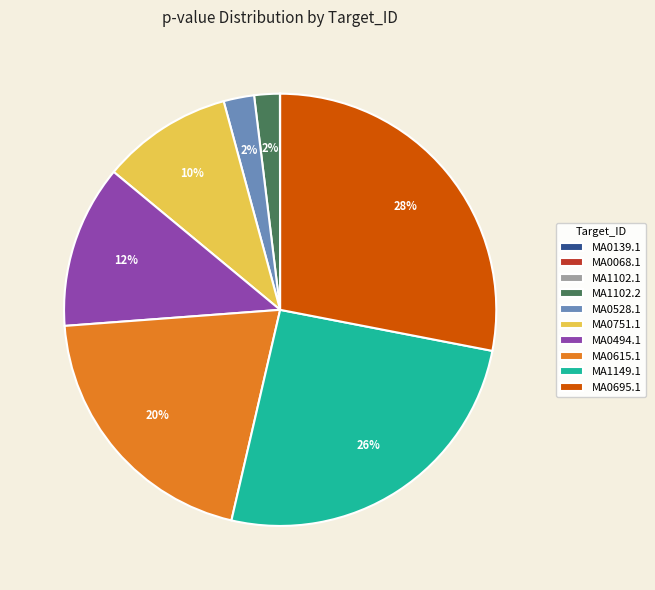

Does any single category account for the majority?

No